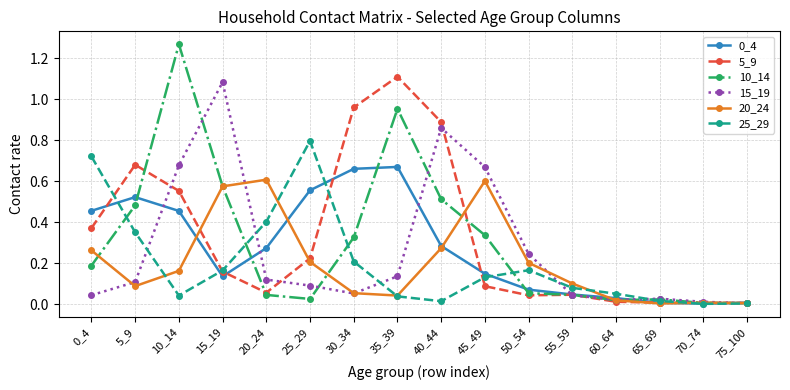

True or false: 5_9 has more than 2 points higher than both neighbors.

True